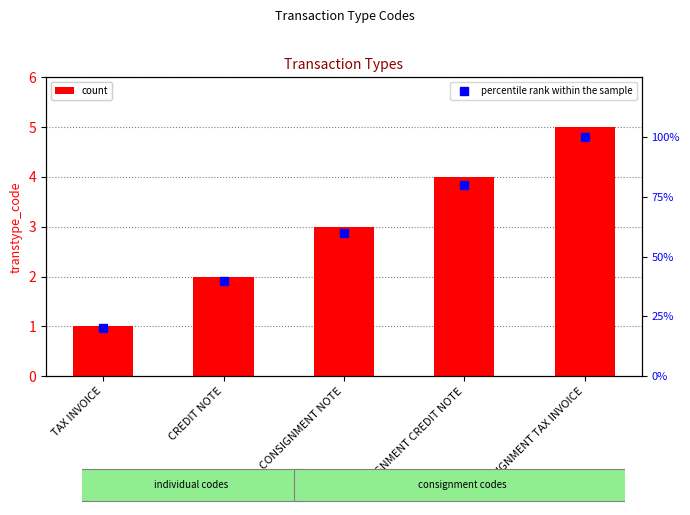

Rank the series by their maximum value, from highest to lowest.

percentile rank within the sample, transtype_code